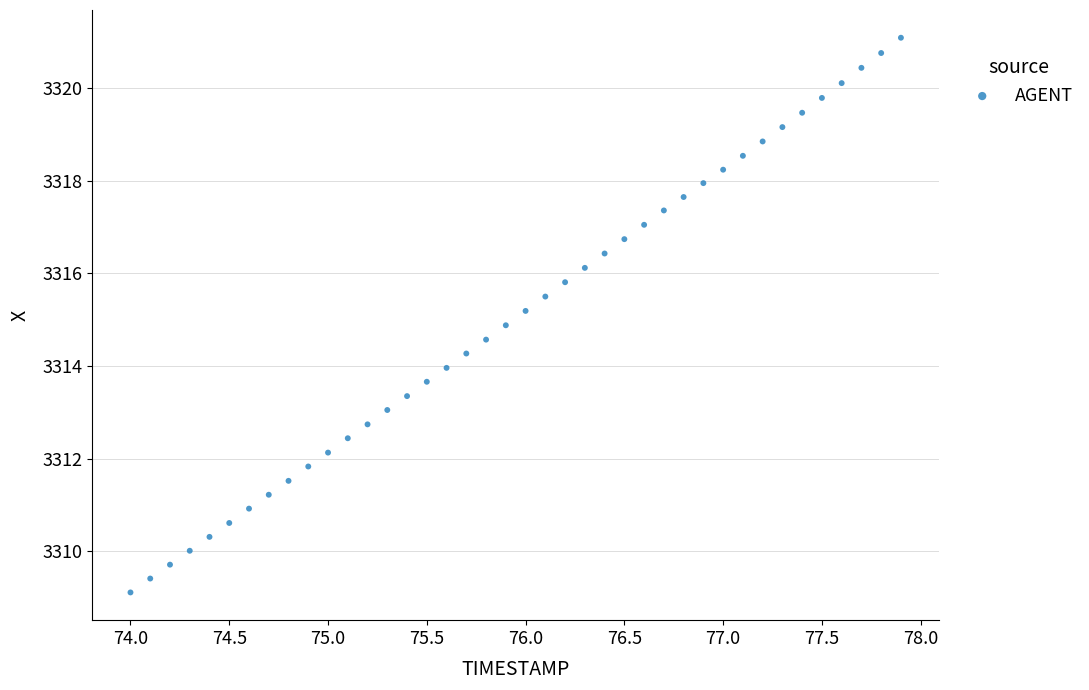

What is the range of Y values (max minus min)?

12.0